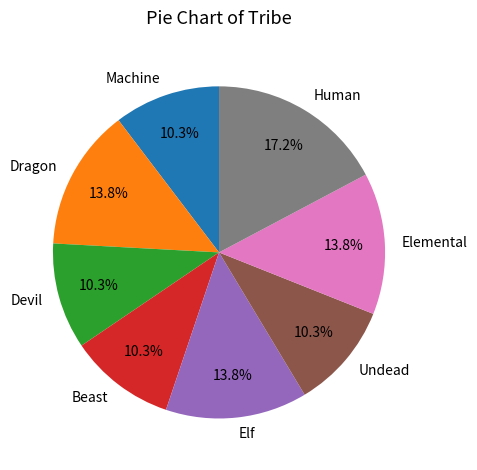

Combined, do Beast and Undead account for over 50%?

No